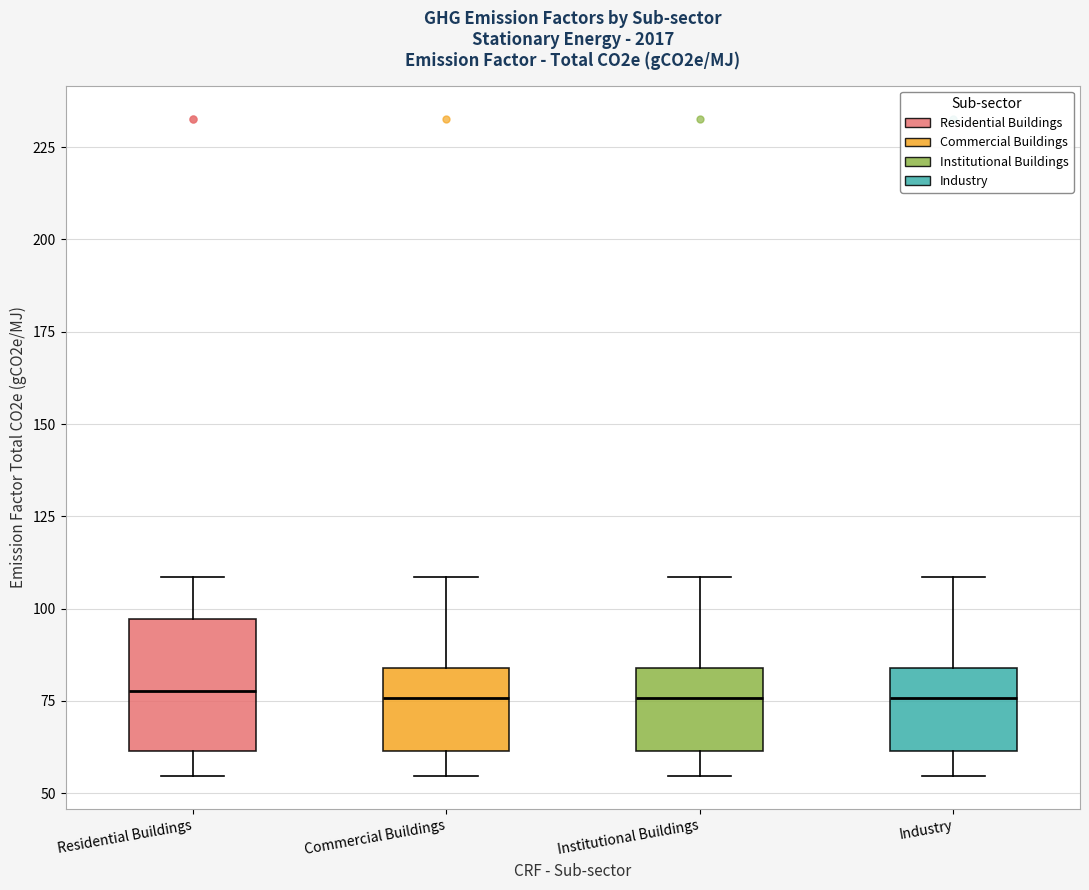

Comparing the boxes themselves (not the whiskers), which one is the tallest?

Residential Buildings